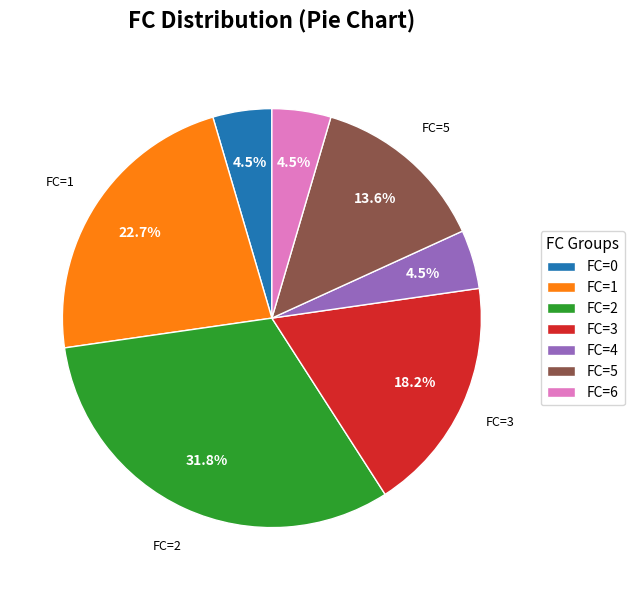

Is there any slice that represents more than half of the pie?

No